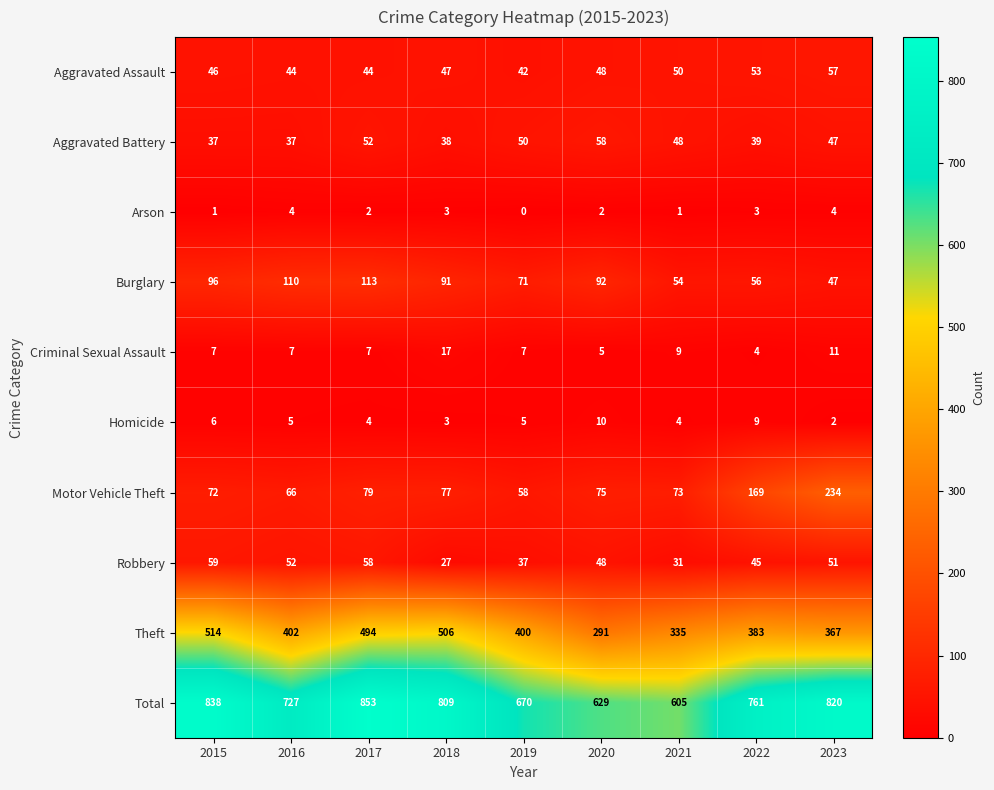

At which category is the sum across all series the highest?

2017